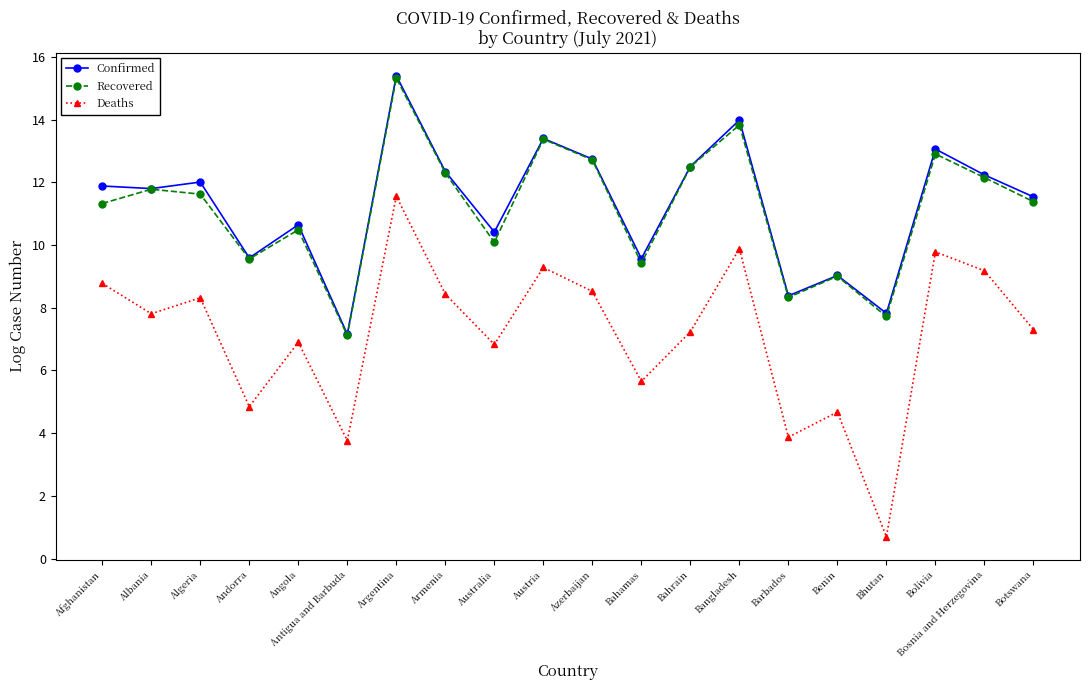

How many interior local peaks does the Confirmed series have?

7